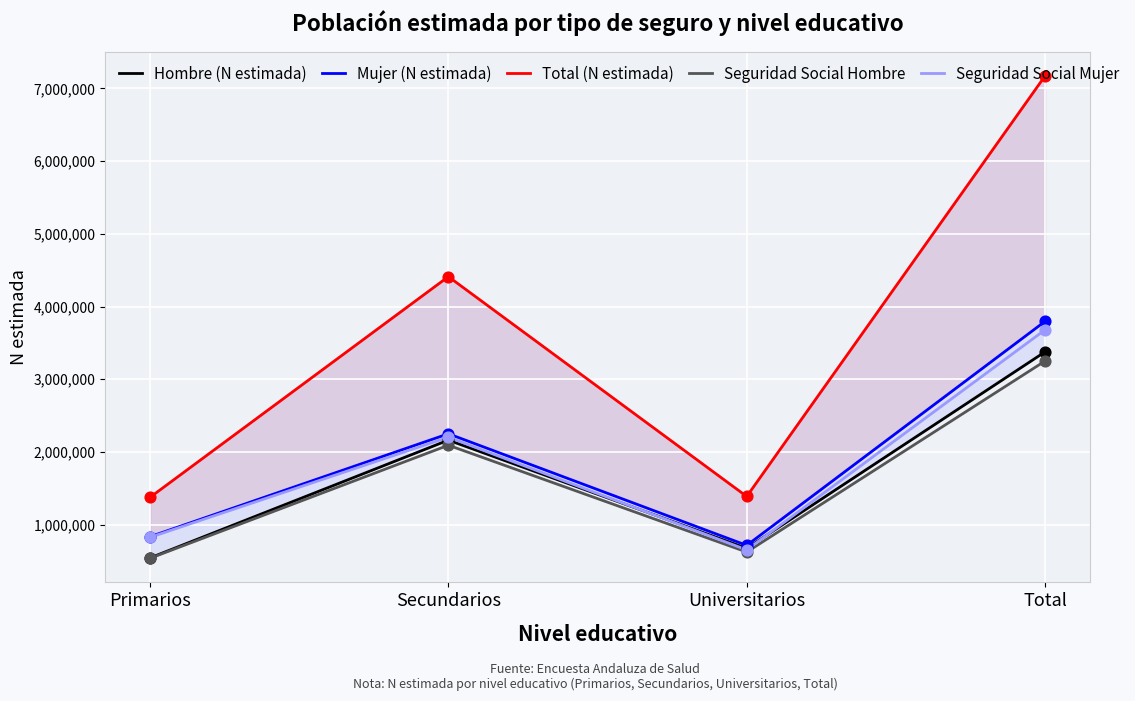

Is the value of Hombre (N estimada) at Total greater than the value of Total (N estimada) at Secundarios?

No